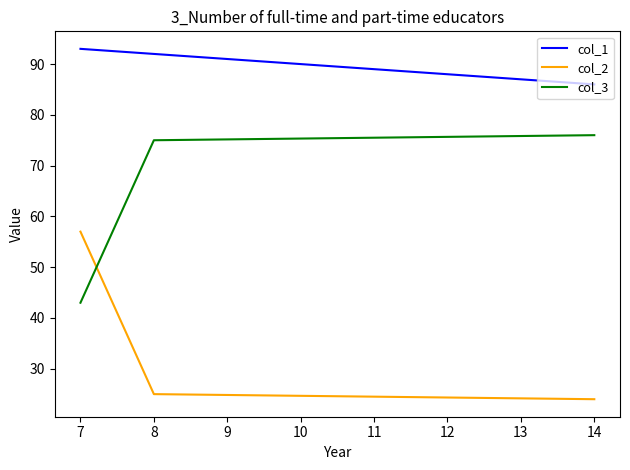

What is the smallest value displayed?

24